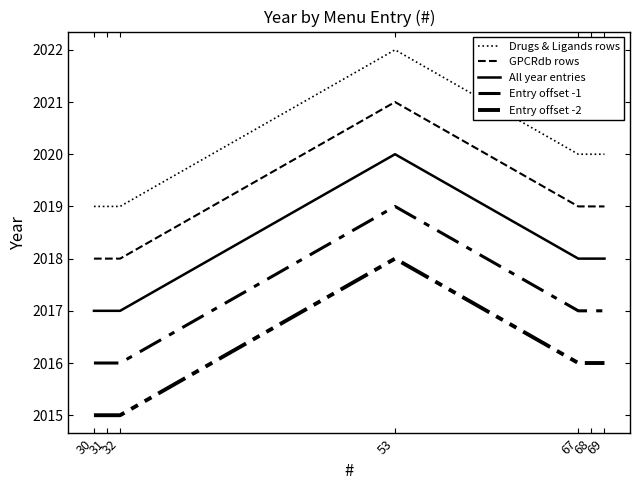

At which category is the sum across all series the highest?

53